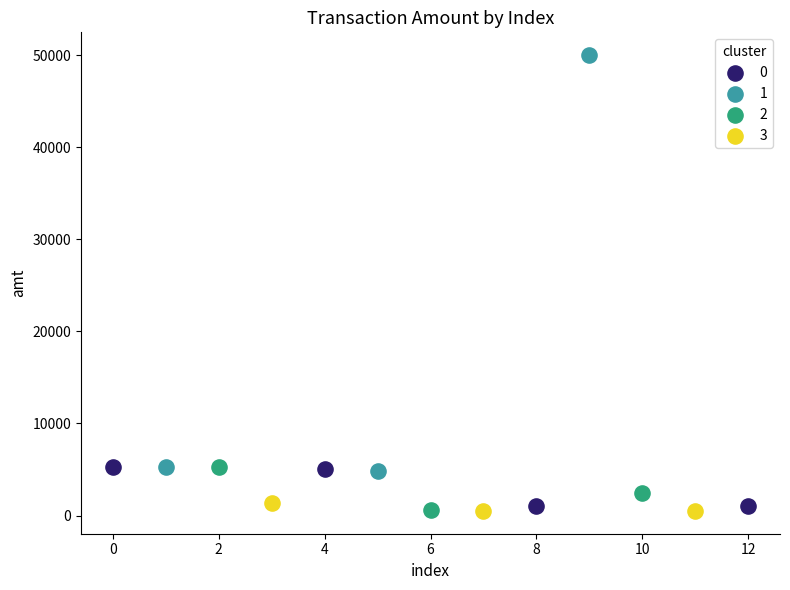

What are all the series names shown in the legend?

0, 1, 2, 3